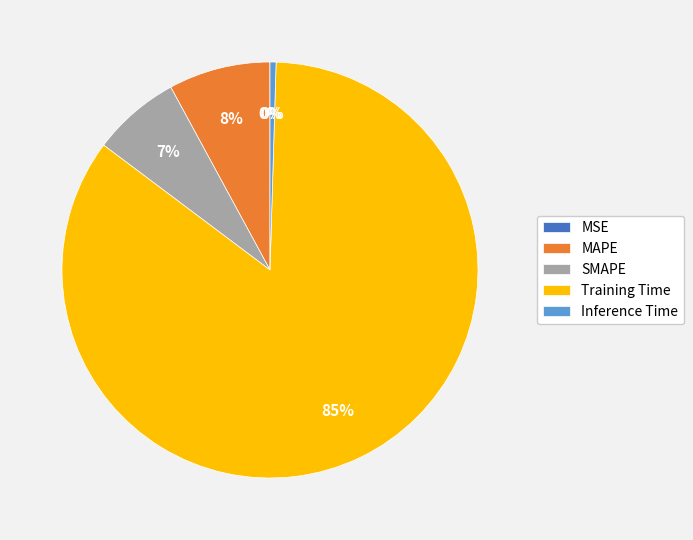

To the nearest percent, what is the average slice percentage?

20%